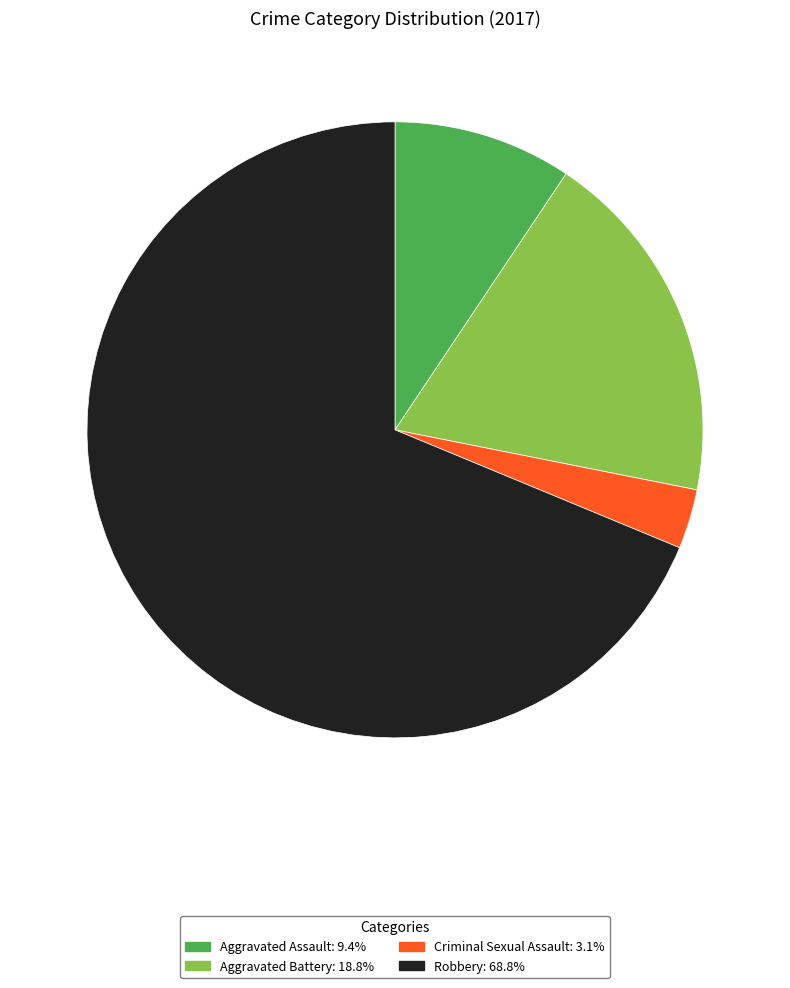

Is the sum of Aggravated Battery and Aggravated Assault greater than half?

No